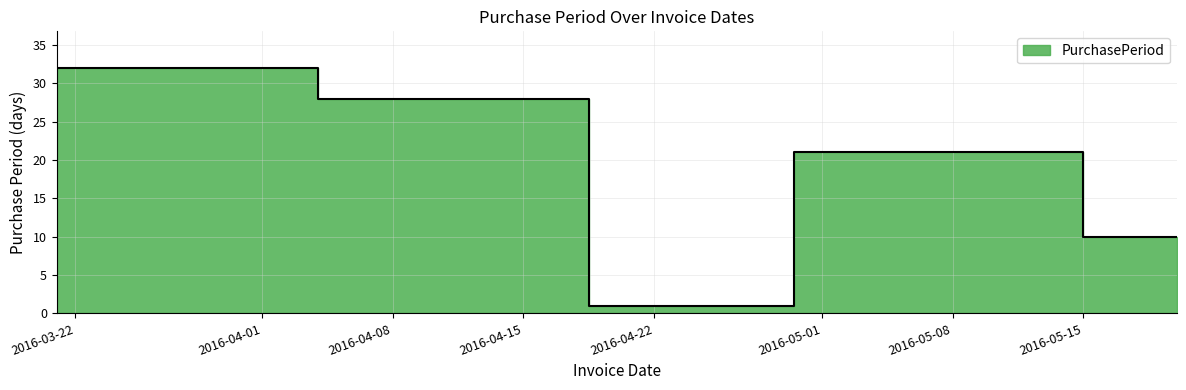

Count the values in the range 10 to 28.

3